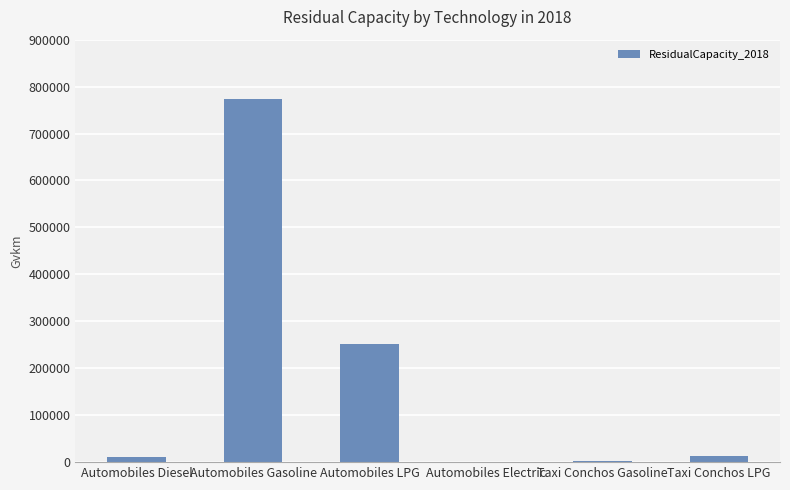

Between Taxi Conchos Gasoline and Automobiles Gasoline, which is larger?

Automobiles Gasoline